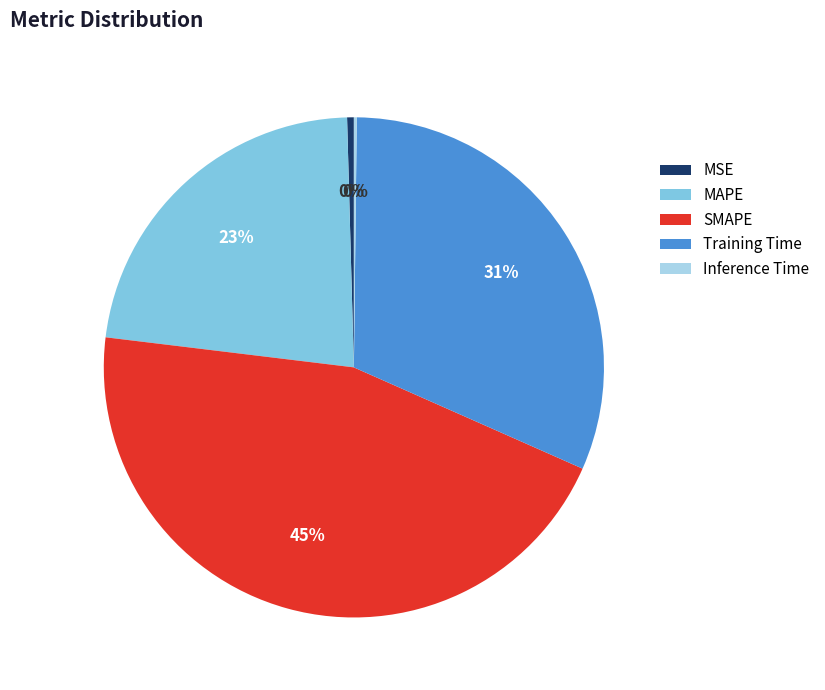

Which has a higher value, Training Time or MSE?

Training Time